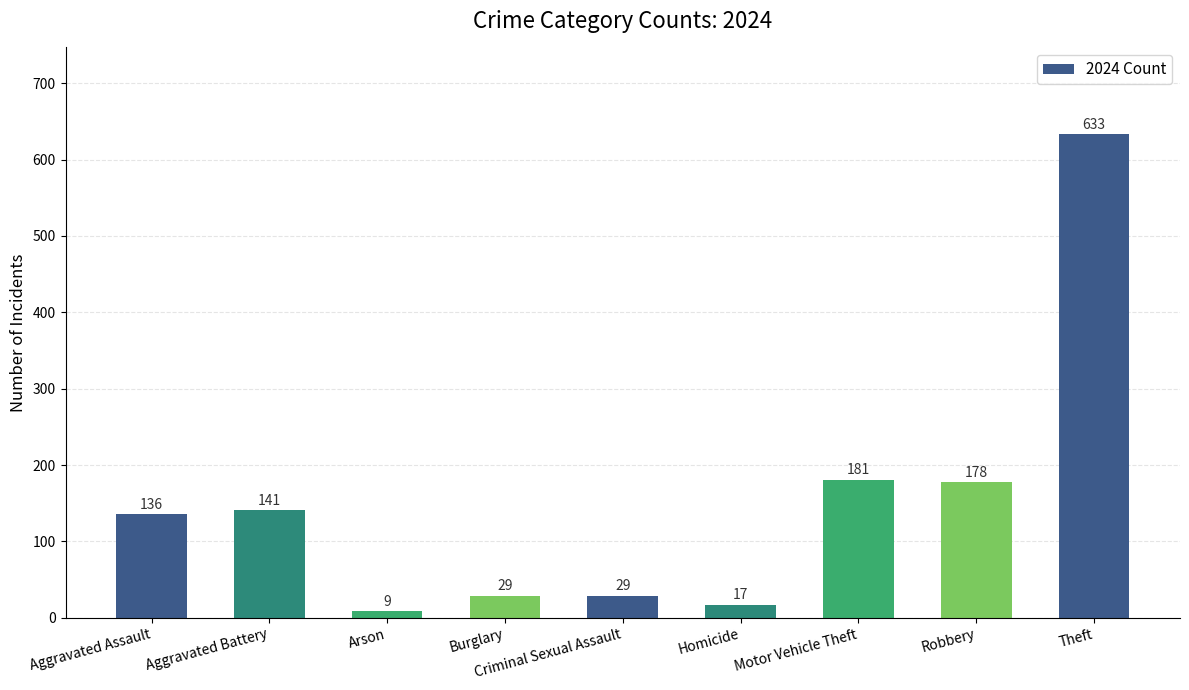

Reading left to right, what are all the values shown in this chart?

Aggravated Assault=136	Aggravated Battery=141	Arson=9	Burglary=29	Criminal Sexual Assault=29	Homicide=17	Motor Vehicle Theft=181	Robbery=178	Theft=633